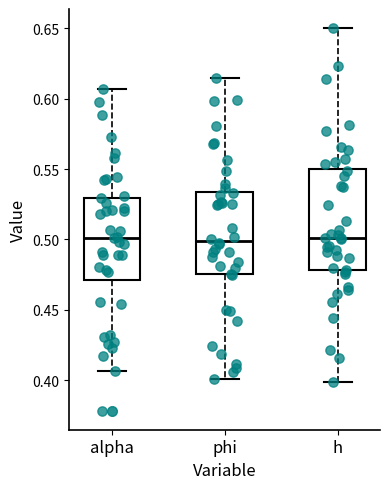

Which box is the tallest, from its lower edge to its upper edge?

h